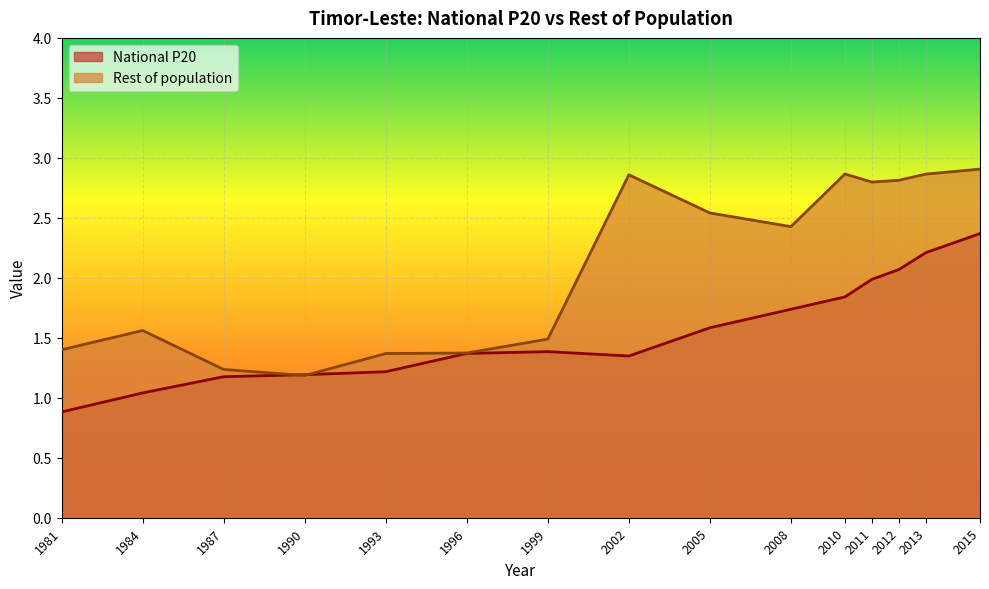

Reading left to right, what are all the values shown in this chart?

National P20: 1981=0.9	1984=1.0	1987=1.2	1990=1.2	1993=1.2	1996=1.4	1999=1.4	2002=1.3	2005=1.6	2008=1.7	2010=1.8	2011=2.0	2012=2.1	2013=2.2	2015=2.4
Rest of population: 1981=1.4	1984=1.6	1987=1.2	1990=1.2	1993=1.4	1996=1.4	1999=1.5	2002=2.9	2005=2.5	2008=2.4	2010=2.9	2011=2.8	2012=2.8	2013=2.9	2015=2.9